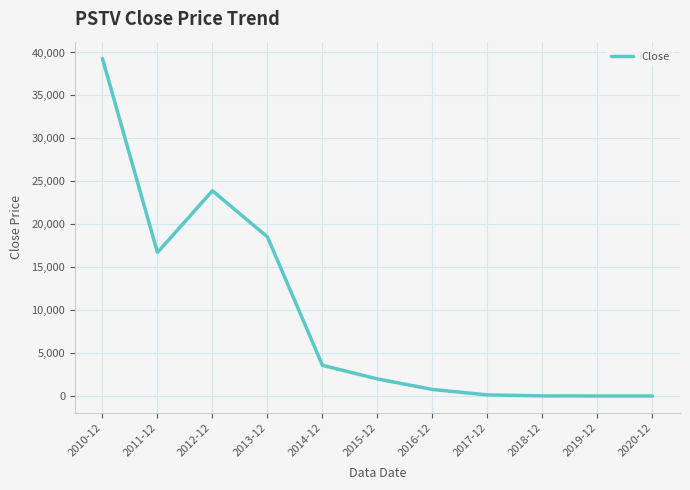

At which category does the data reach its first local peak?

2012-12